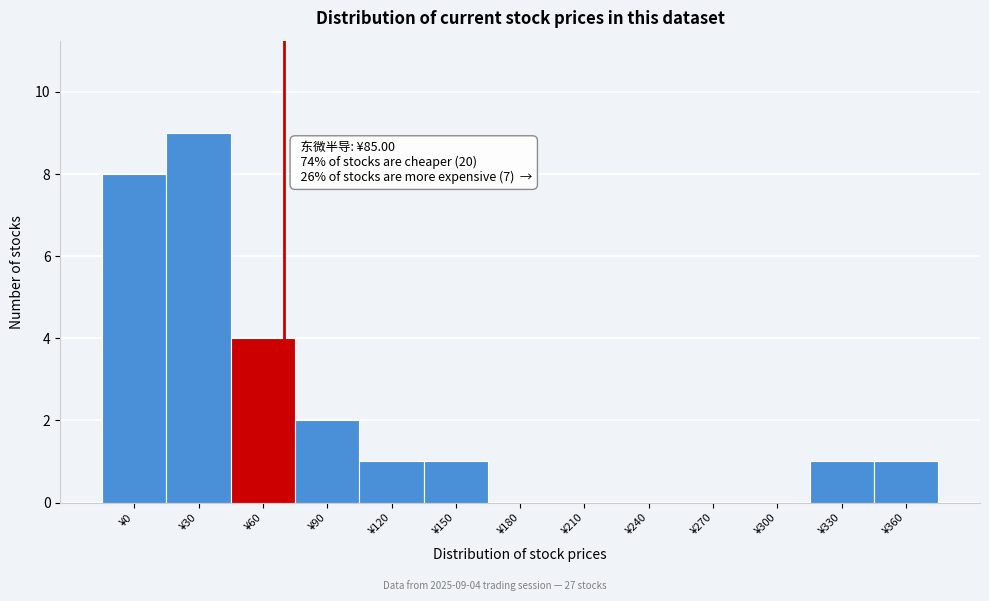

Reading left to right, extract all data points from this chart.

¥0=8	¥30=9	¥60=4	¥90=2	¥120=1	¥150=1	¥180=0	¥210=0	¥240=0	¥270=0	¥300=0	¥330=1	¥360=1